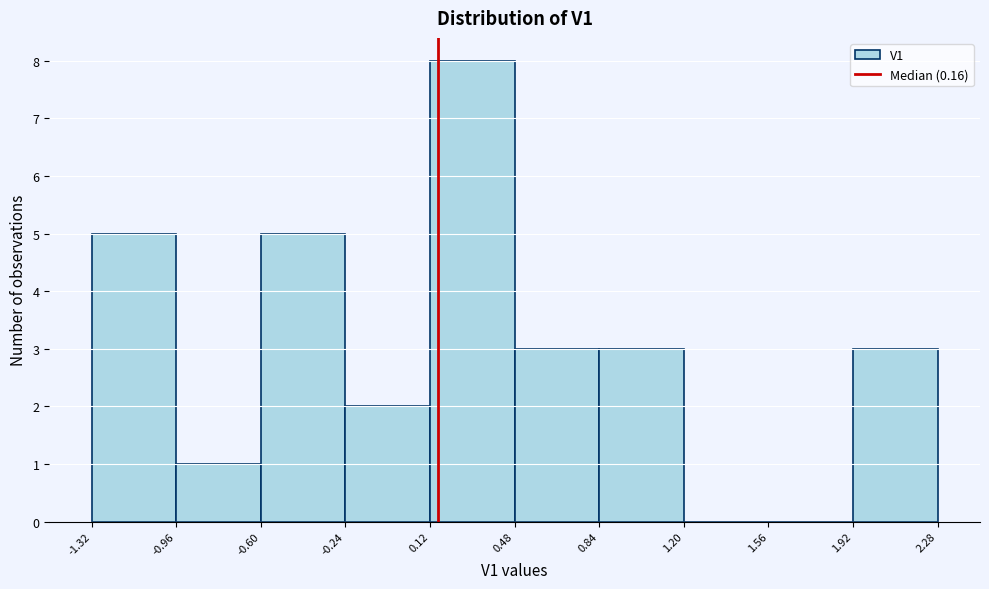

Which range on the x-axis has the tallest bar?

0.12 to 0.48